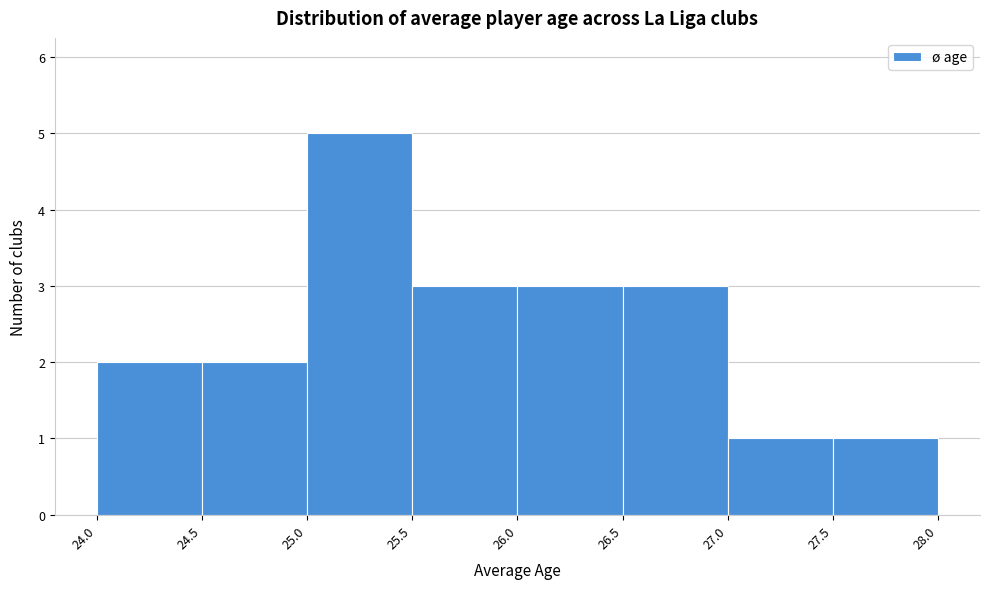

Reading left to right, list every bar in this chart as the range it spans on the x-axis followed by its height. The values are not printed on the chart, so give them approximately, as read against the axis.

24.0 to 24.5: 2
24.5 to 25.0: 2
25.0 to 25.5: 5
25.5 to 26.0: 3
26.0 to 26.5: 3
26.5 to 27.0: 3
27.0 to 27.5: 1
27.5 to 28.0: 1